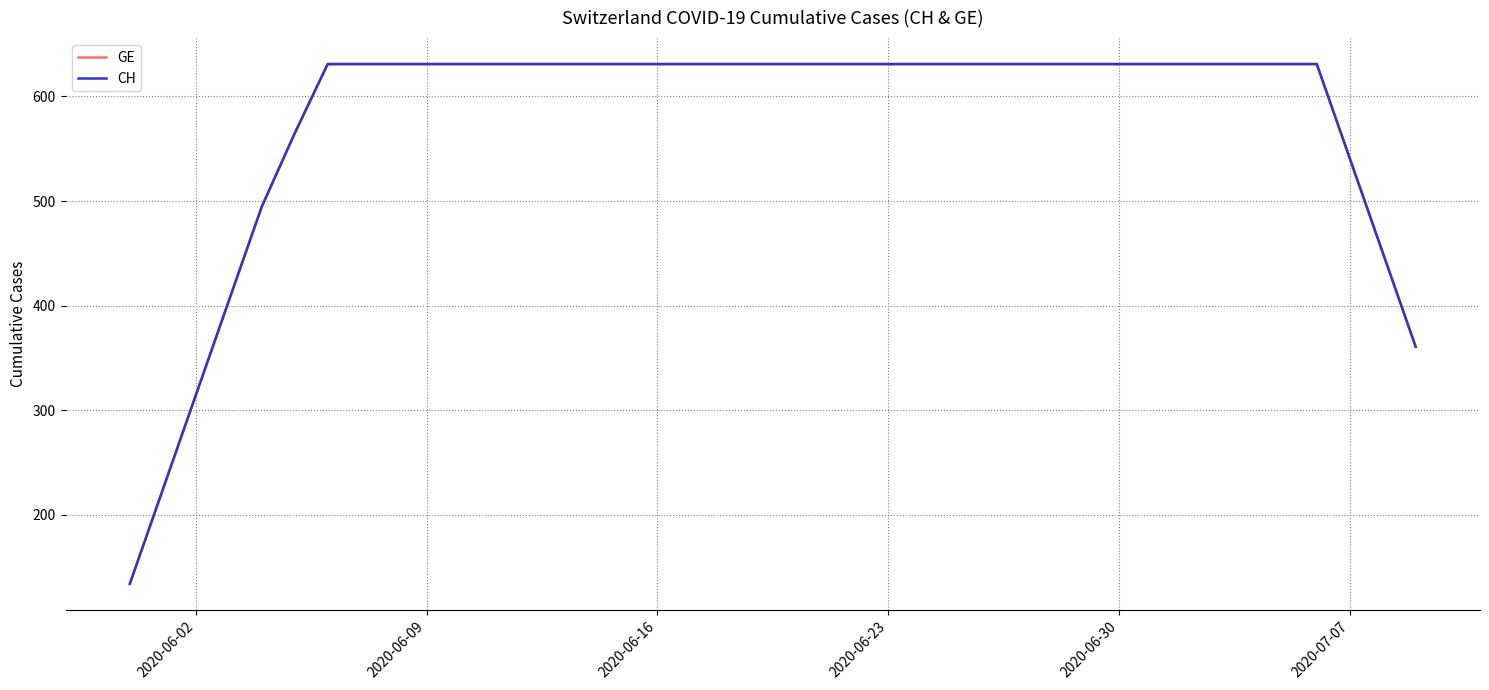

Does the chart have visible grid lines?

Yes